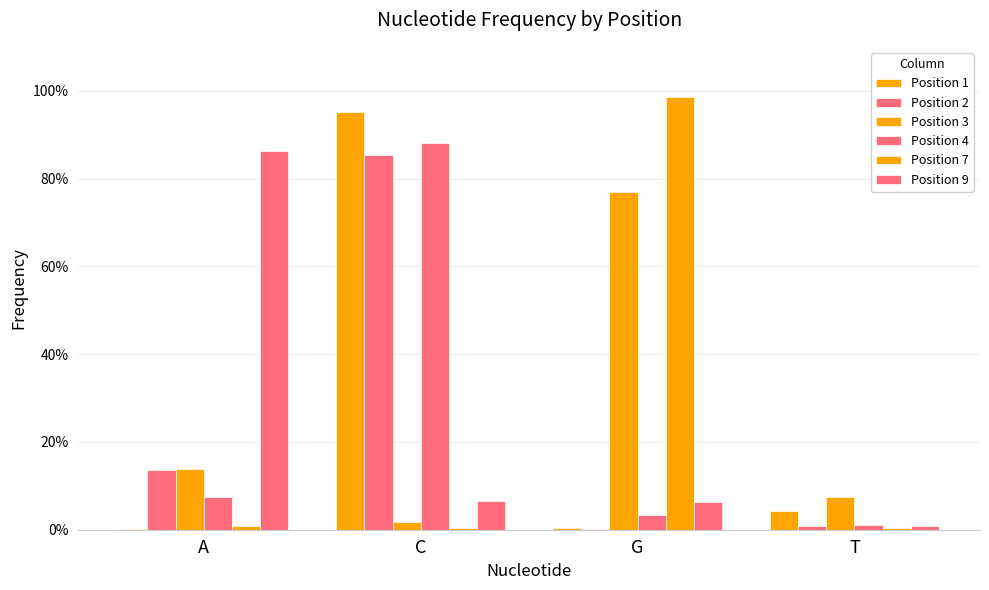

Are the bars grouped side by side (vs. stacked)?

Yes